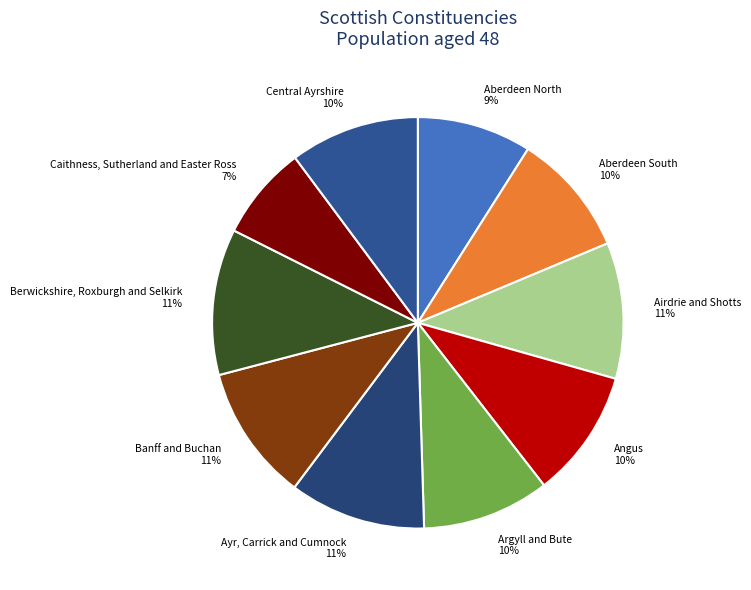

To the nearest percent, what percentage of the pie is Airdrie and Shotts?

11%